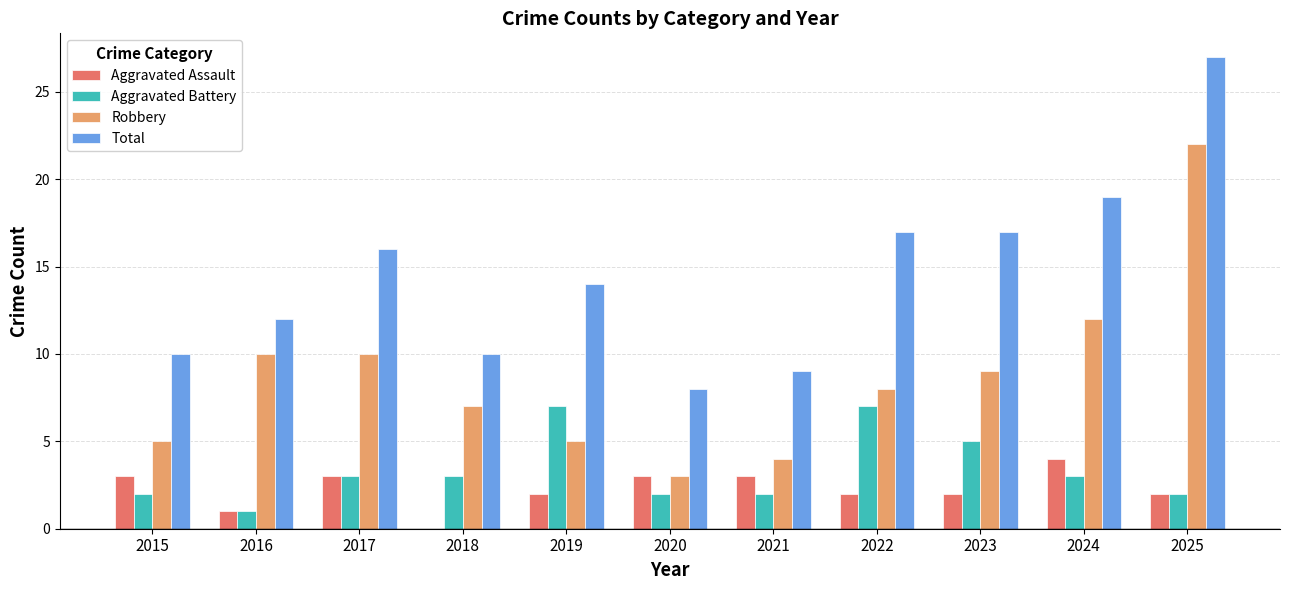

True or false: Robbery has a value of 5 at 2015.

True